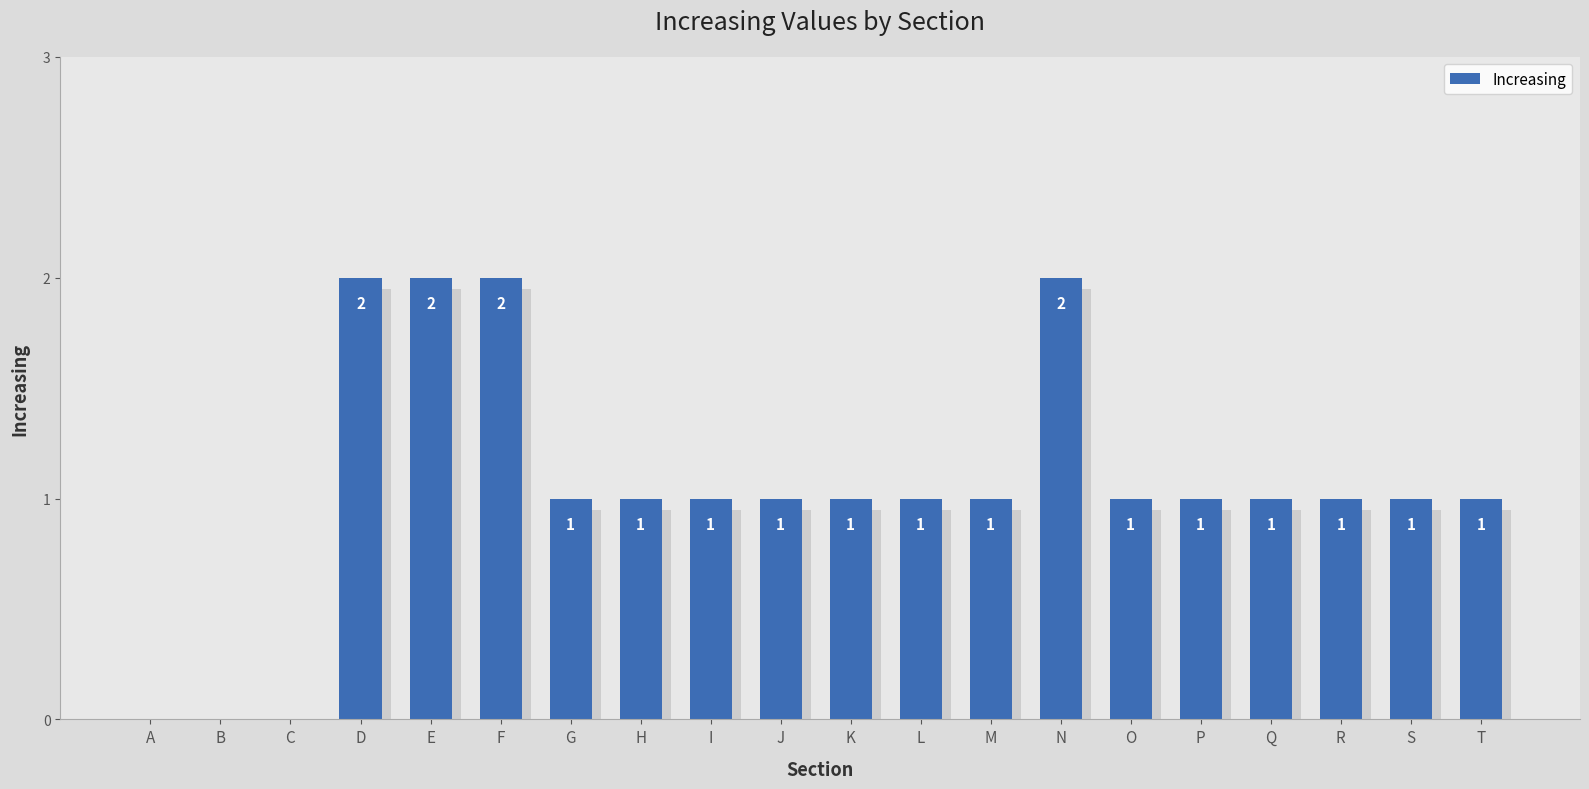

True or false: the data shows 1 at J.

True